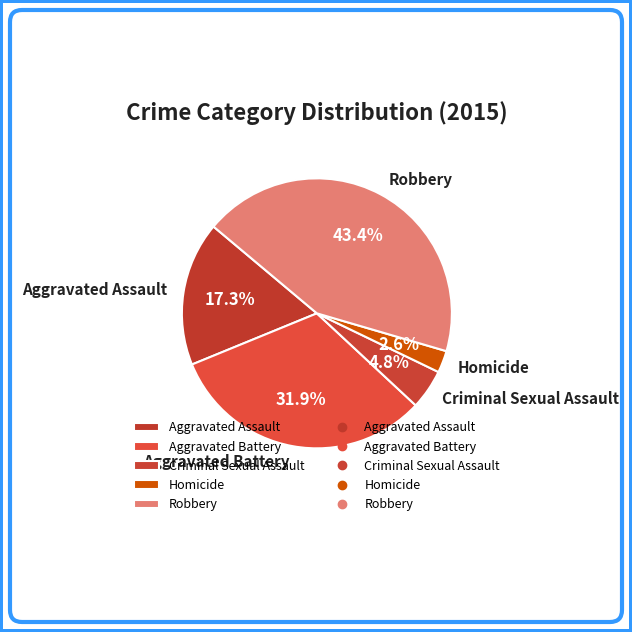

To the nearest percent, what is the combined percentage of Criminal Sexual Assault and Homicide?

7%